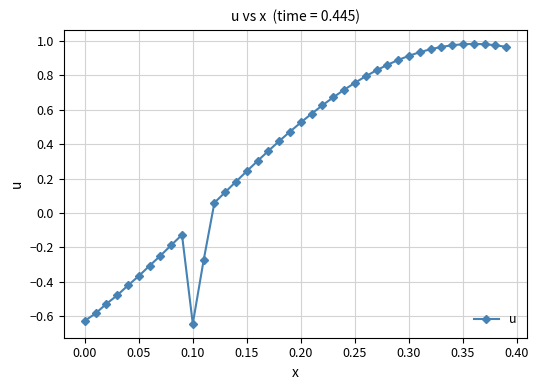

True or false: there are more than 0 points higher than both neighbors.

True